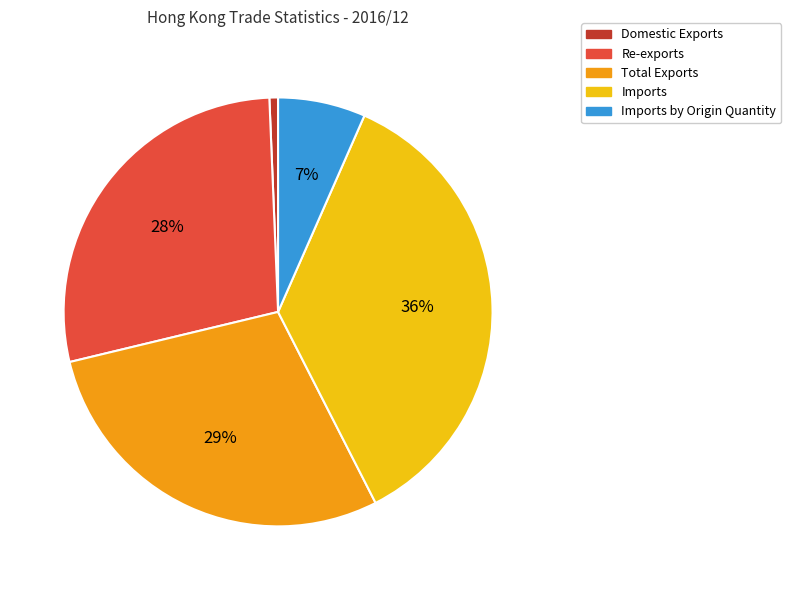

Do Imports by Origin Quantity and Domestic Exports together represent more than half of the pie?

No